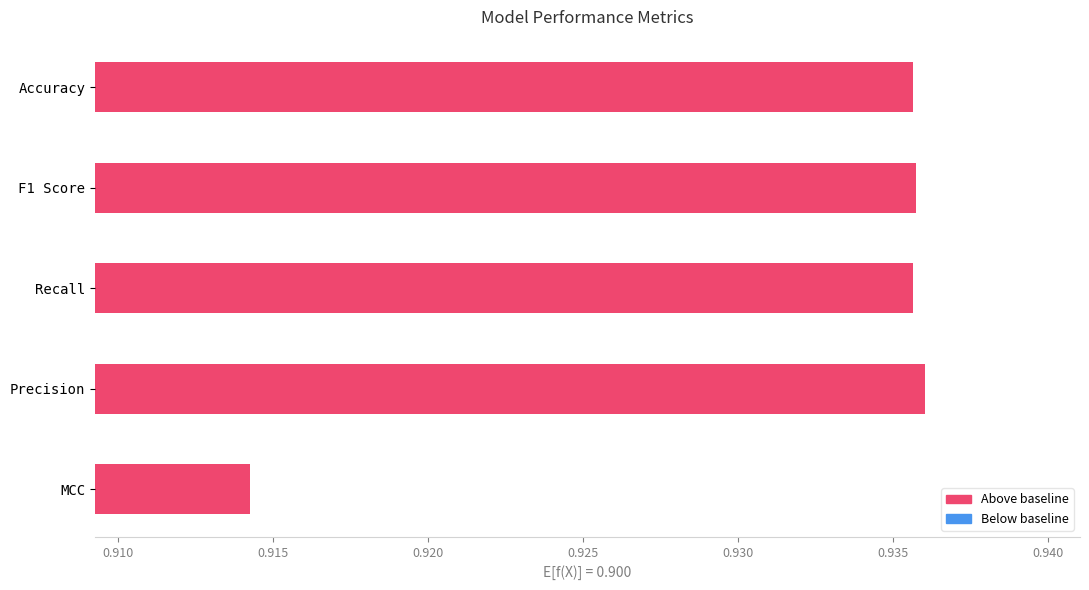

How many bars are there in total?

5